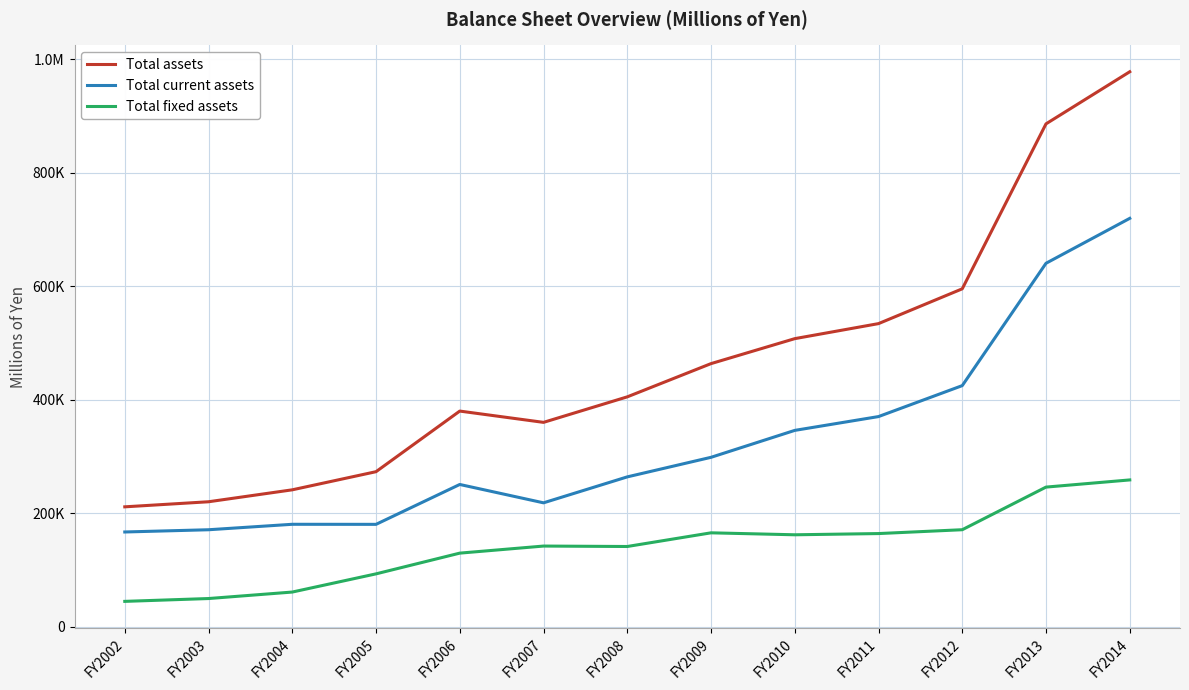

What is the sum of the Total current assets values at FY2012 and FY2008?

688212